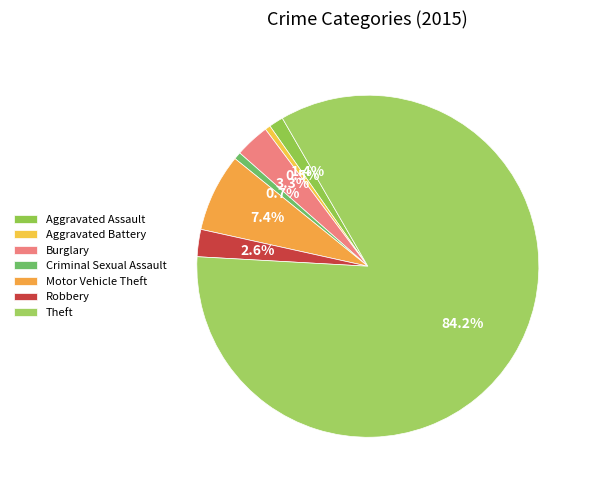

How many slices are in this pie chart?

7